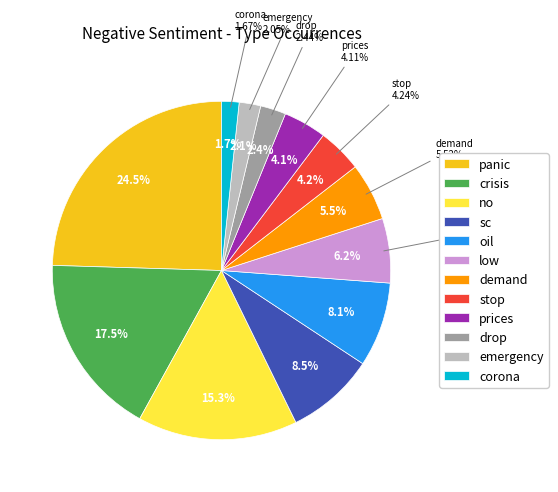

To the nearest percent, what percentage of the pie is panic?

25%